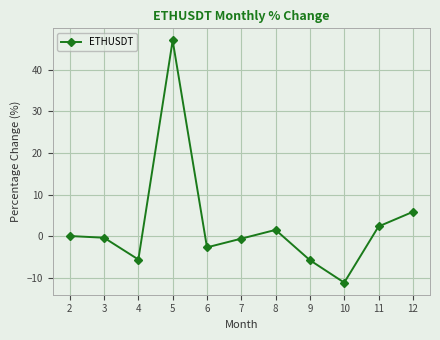

How many data points does each series have?

11